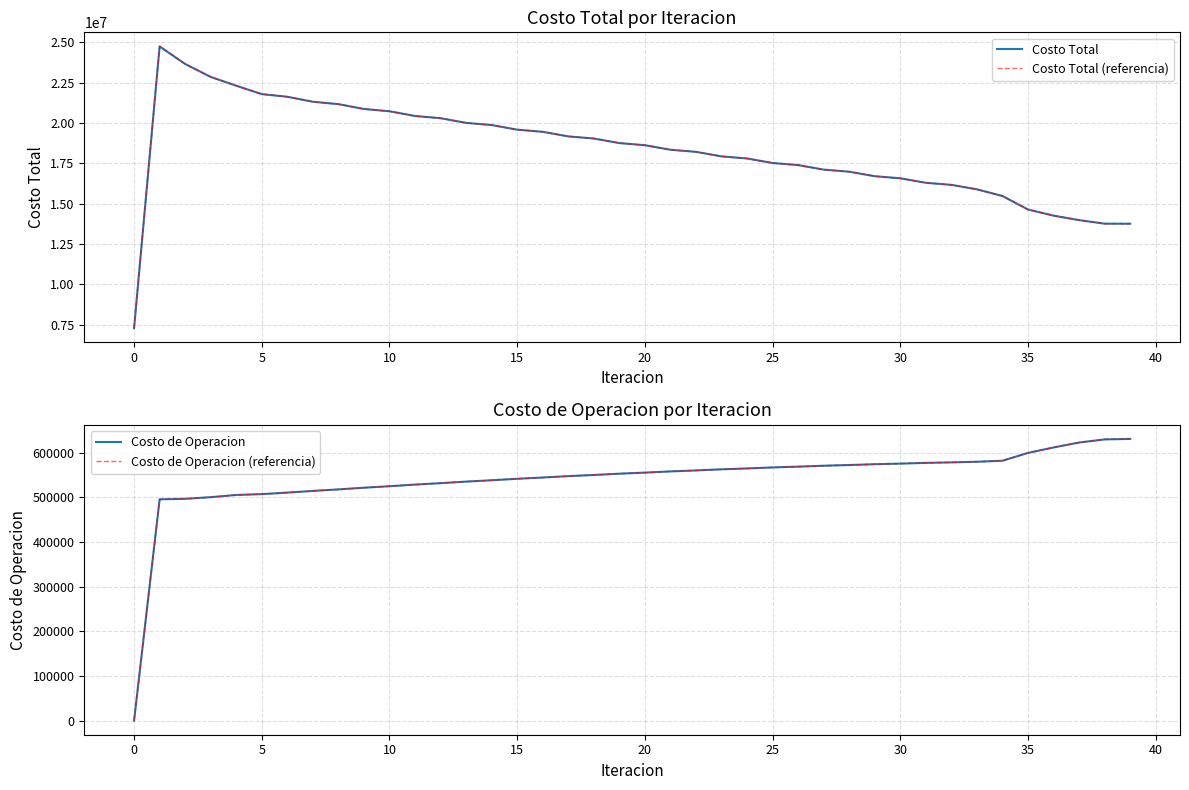

What is the lowest value of the Costo Total series?

7294530.1